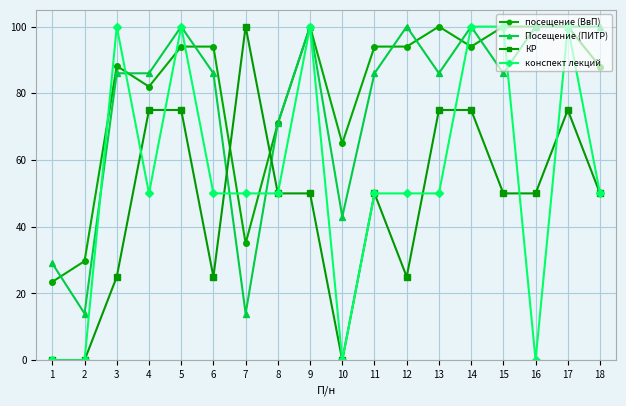

At which category does посещение (ВвП) reach its first local valley?

4